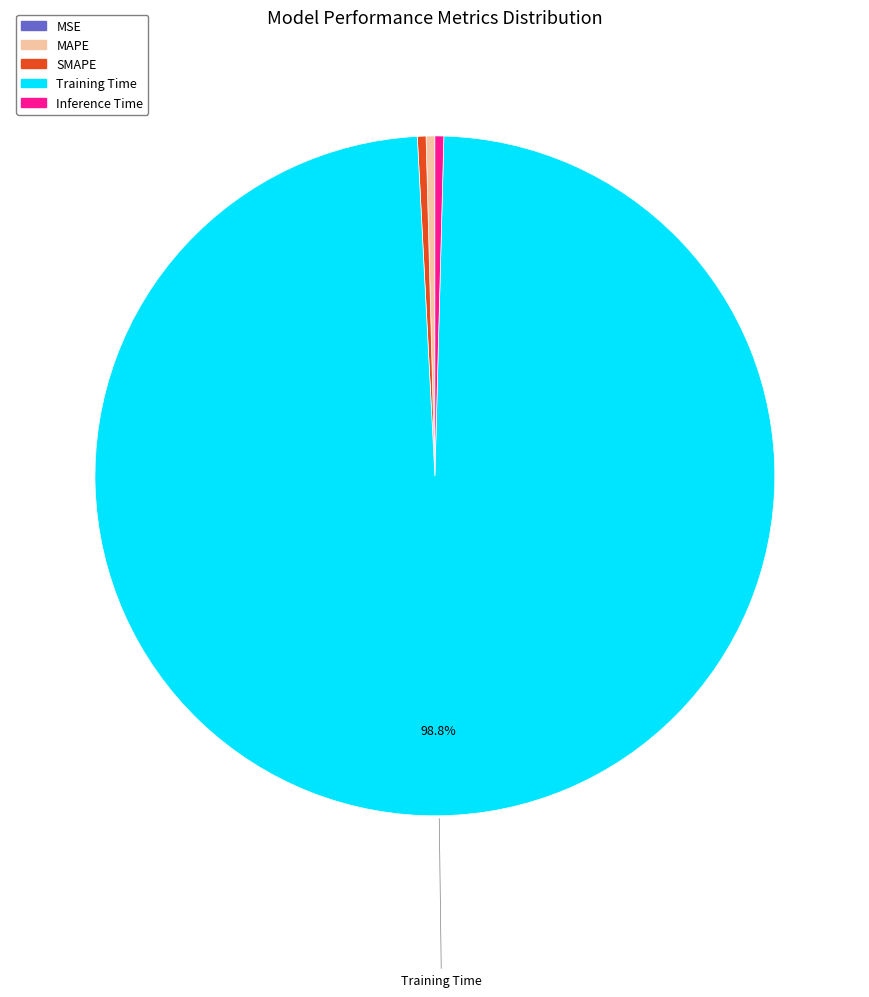

Is it true that Training Time is 99% of the pie?

True